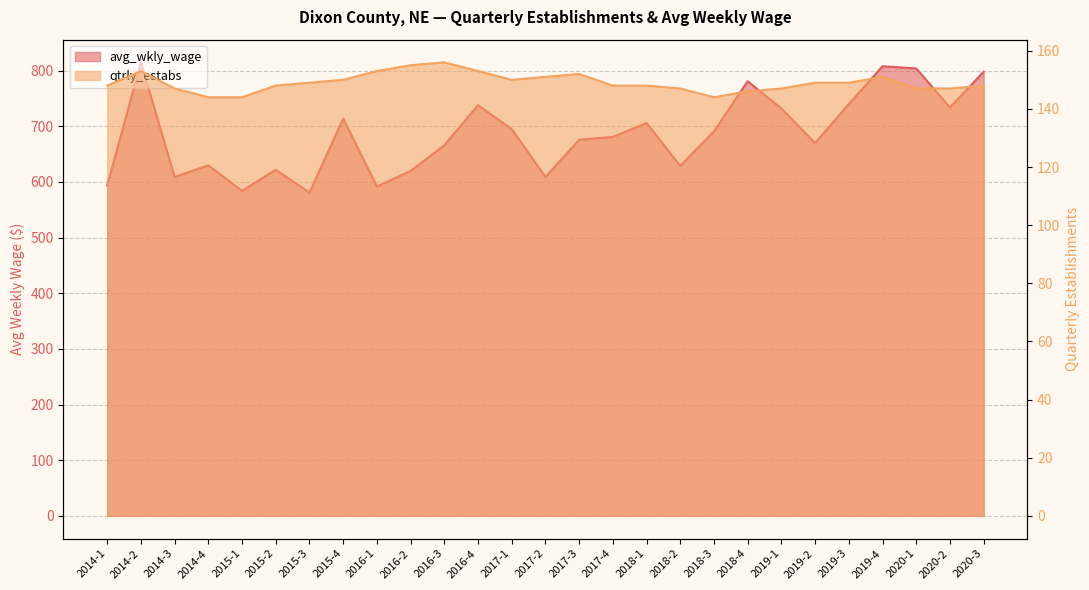

Count the number of data series in this chart.

2